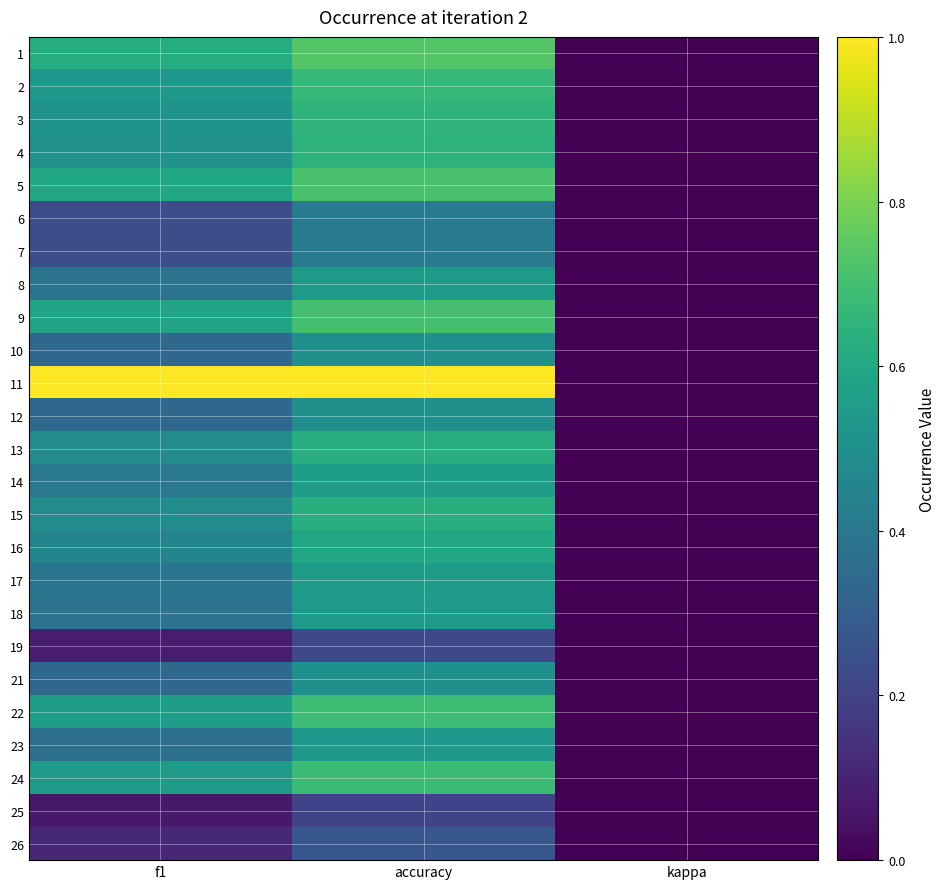

What is the greatest value displayed?

1.0